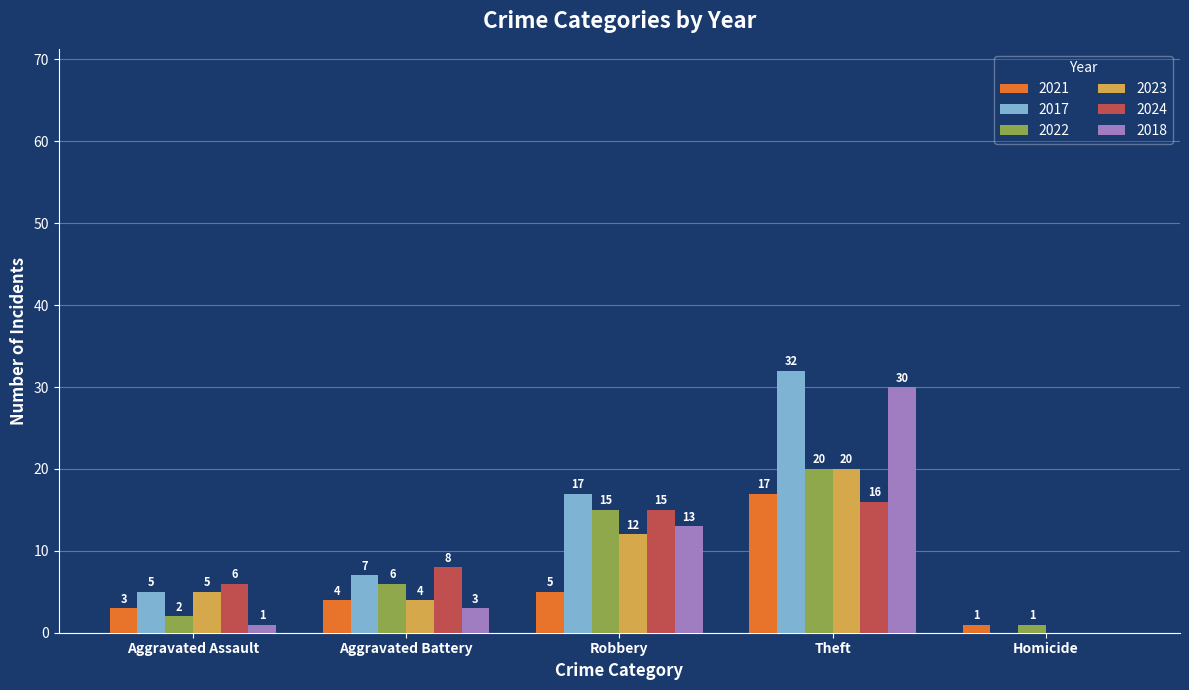

What is the sum of all 2017 values?

61